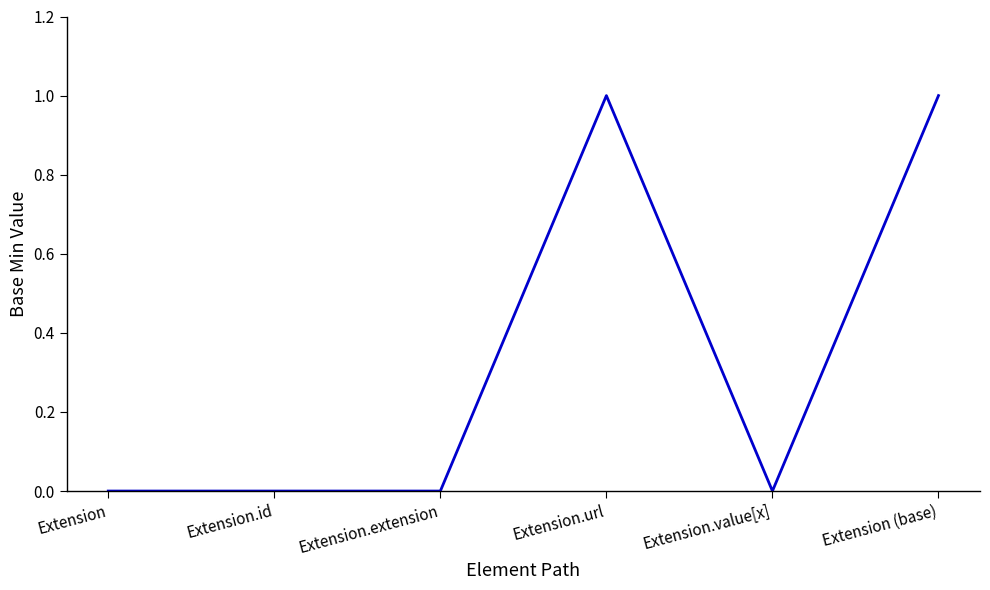

How many categories are shown in the chart?

6